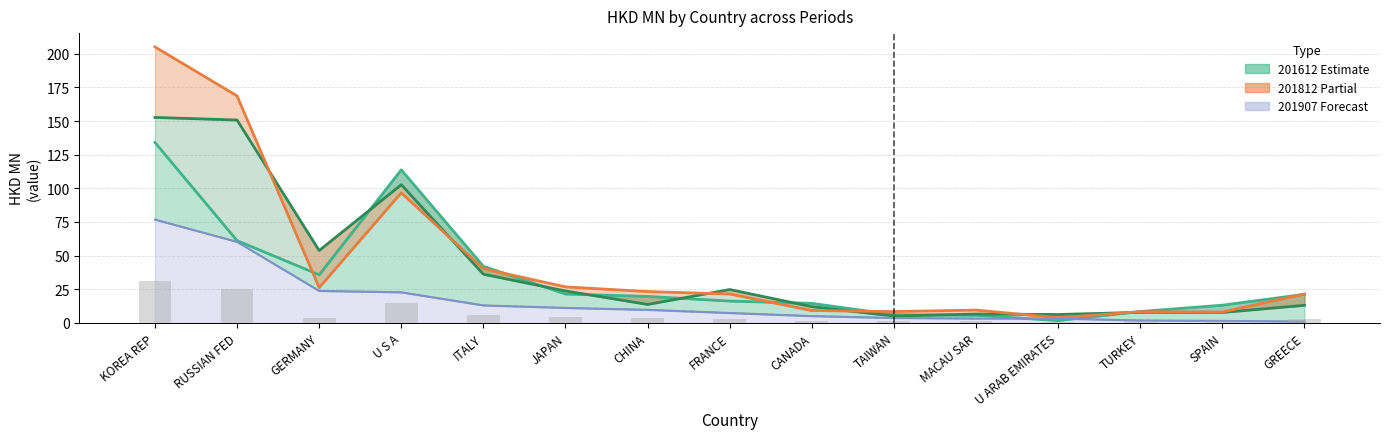

How many data points does each series have?

15